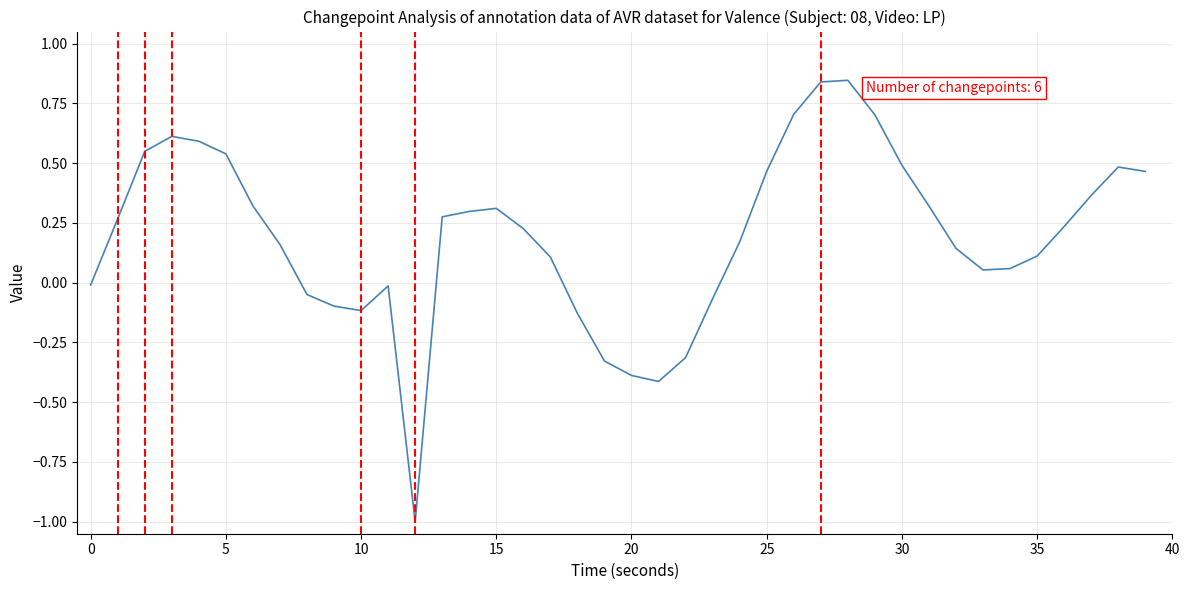

Is this an area chart (filled region under the line)?

No